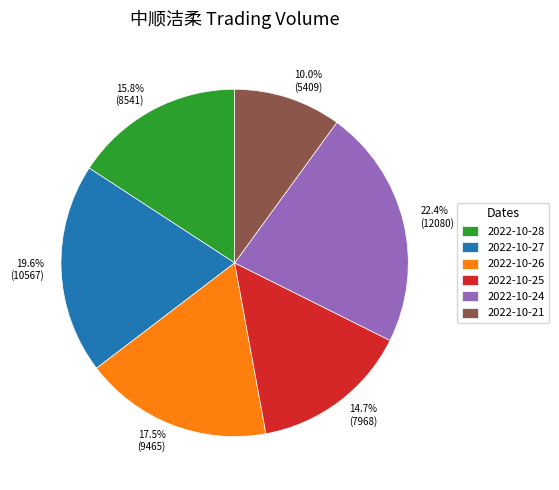

Is there a majority slice in this chart?

No